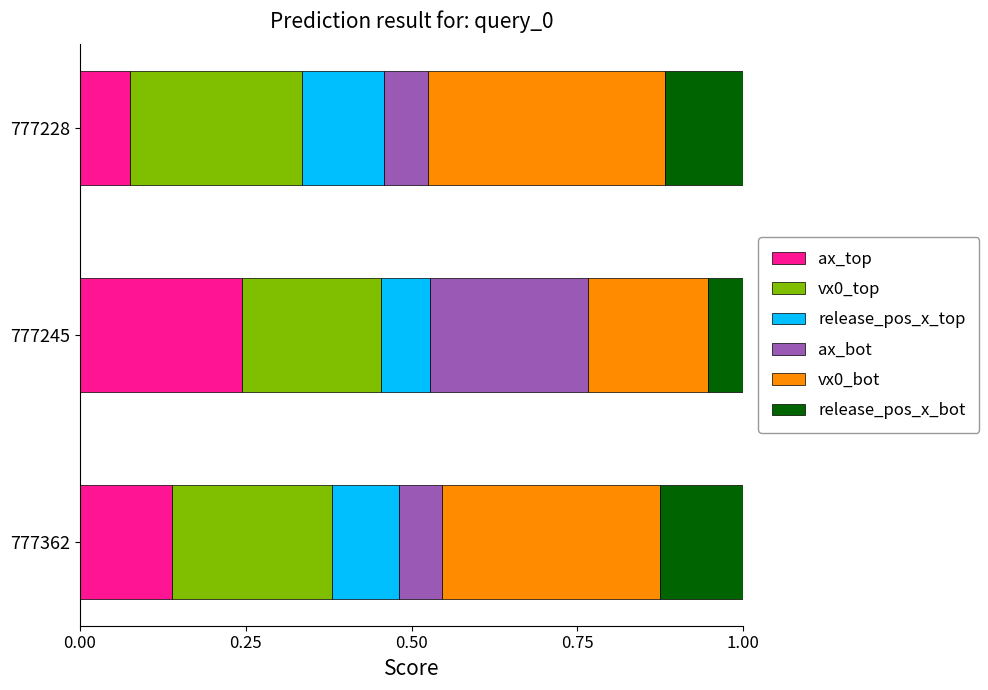

What is the total value across all series at 777245?

1.0